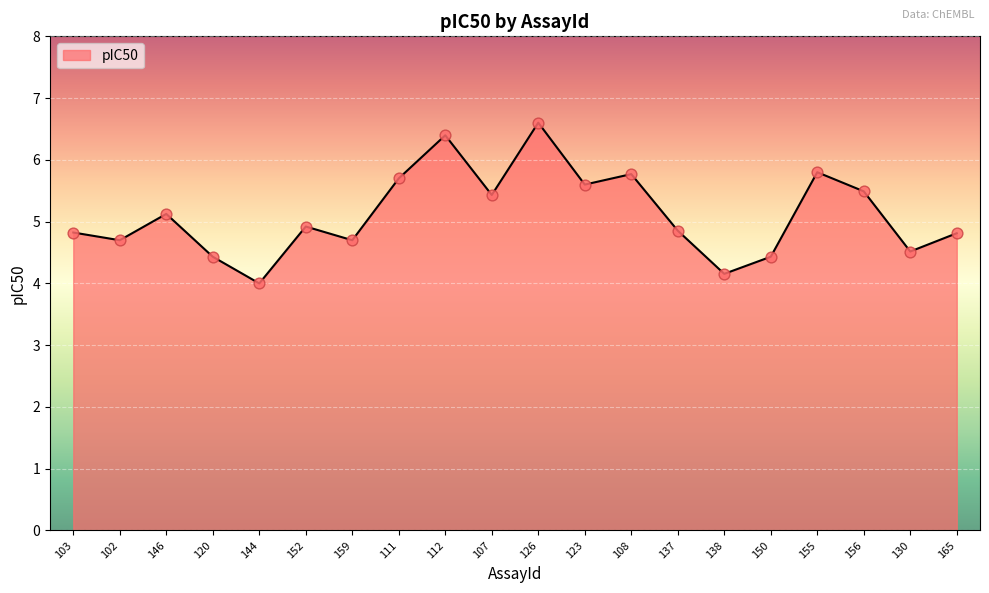

What is the ratio of the value at 150 to the value at 112?

0.7